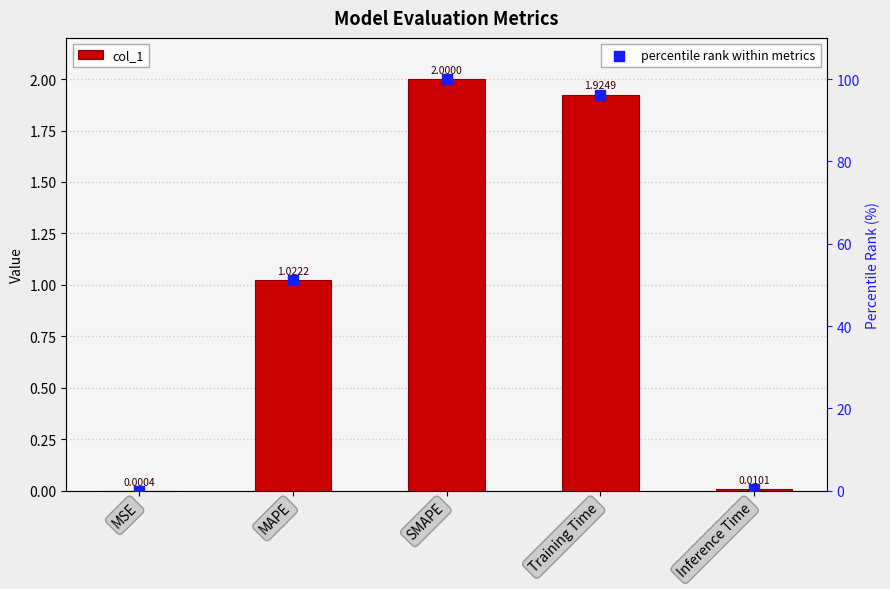

Which series reaches the maximum Y coordinate?

percentile rank within metrics